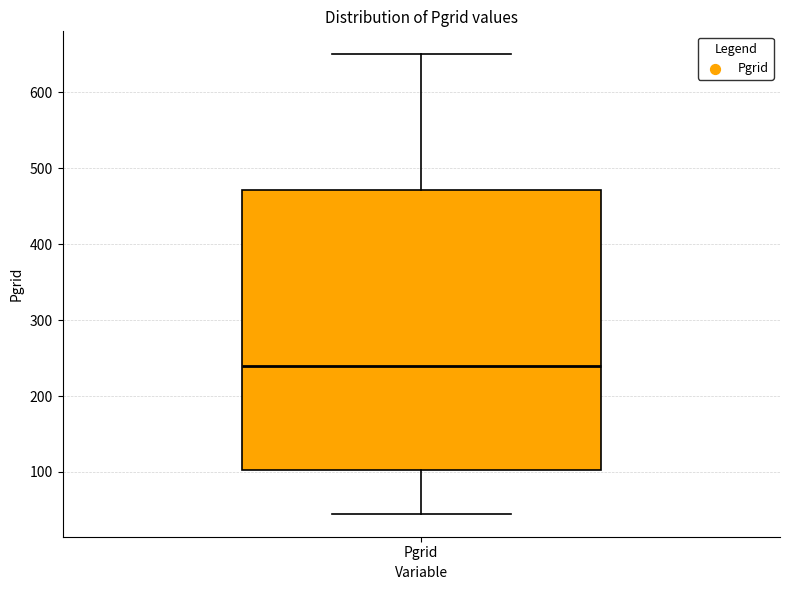

Transcribe this box plot: give where the median line is, the range the box spans, and where the two whiskers end, as read against the y-axis. The values are not printed on the chart, so give them approximately, as read against the axis.

median 240, box 100 to 470, whiskers 50 to 650